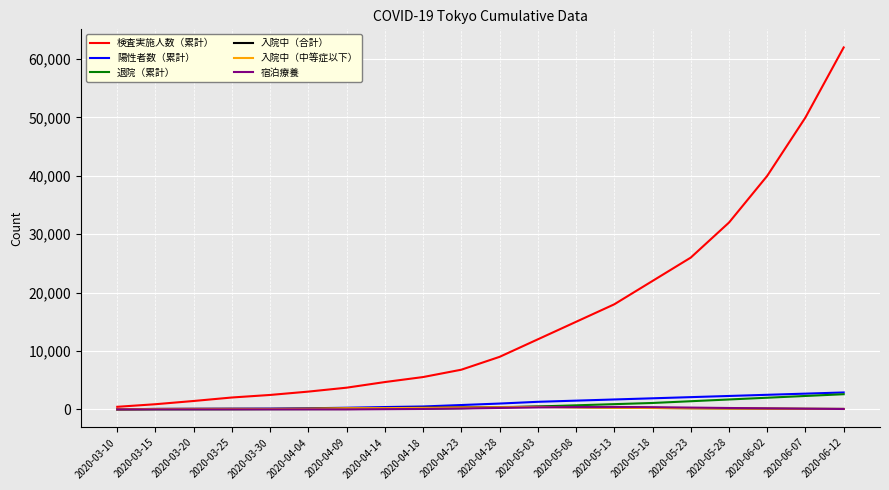

Which label corresponds to the largest value in the chart?

2020-06-12